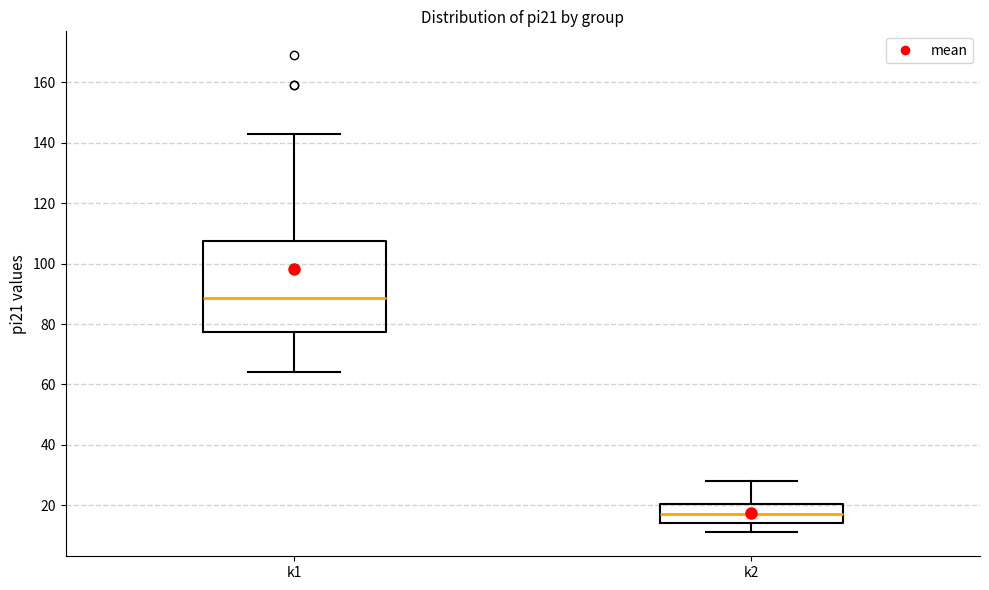

Which box has the highest median line?

k1